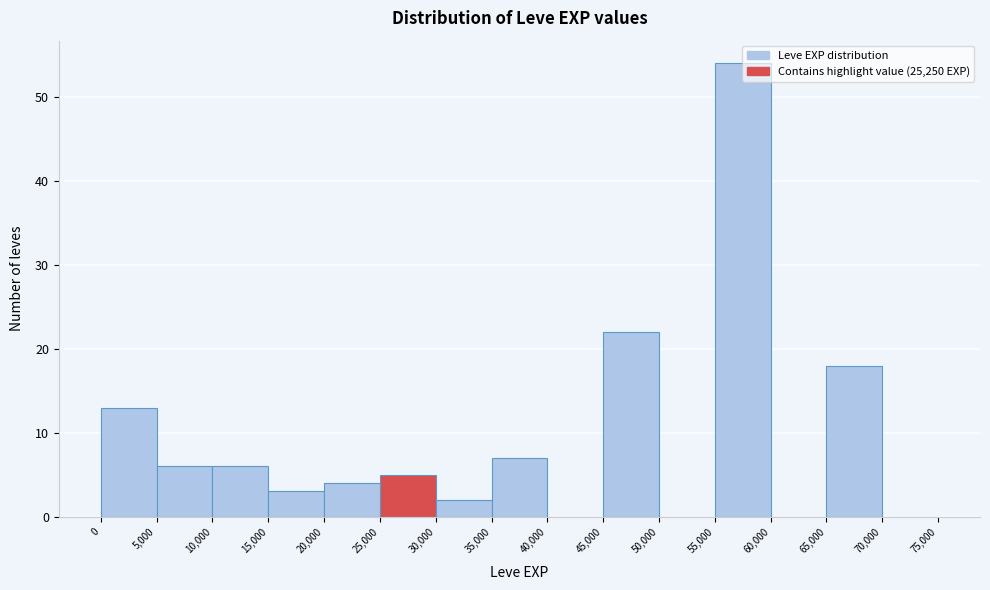

Over which range of the x-axis is the bar tallest?

55,000 to 60,000